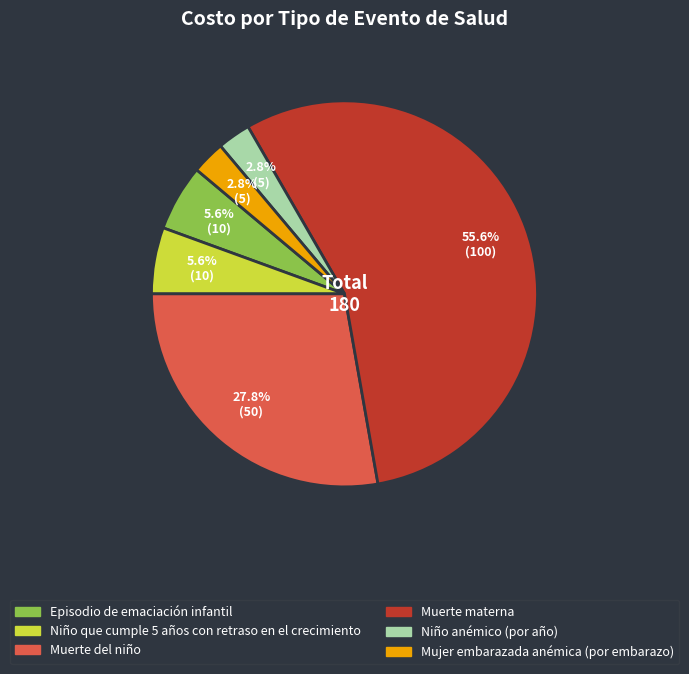

Which category accounts for the majority?

Muerte materna